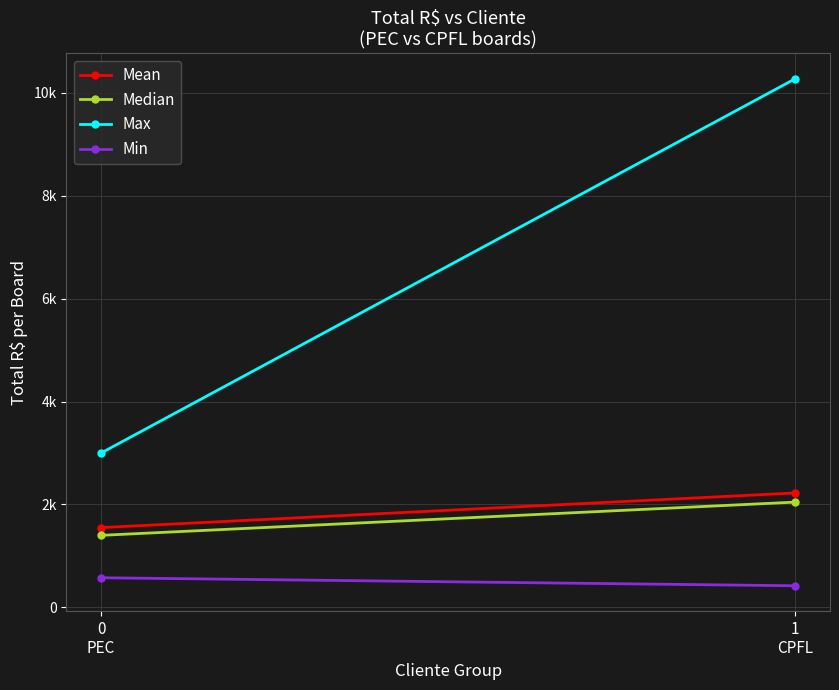

What is the value of the Median point at the 1st from the left?

1400.0